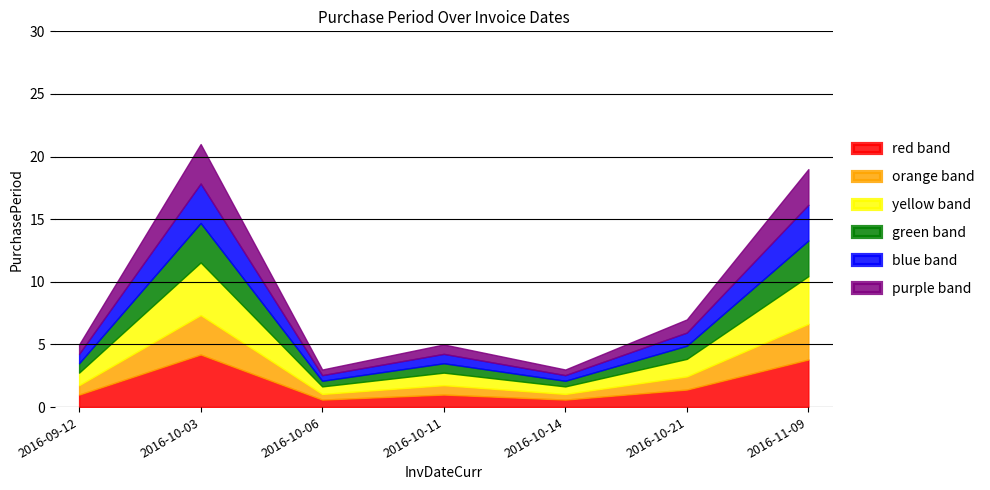

Read the value at 2016-10-03, to the nearest 5.

20